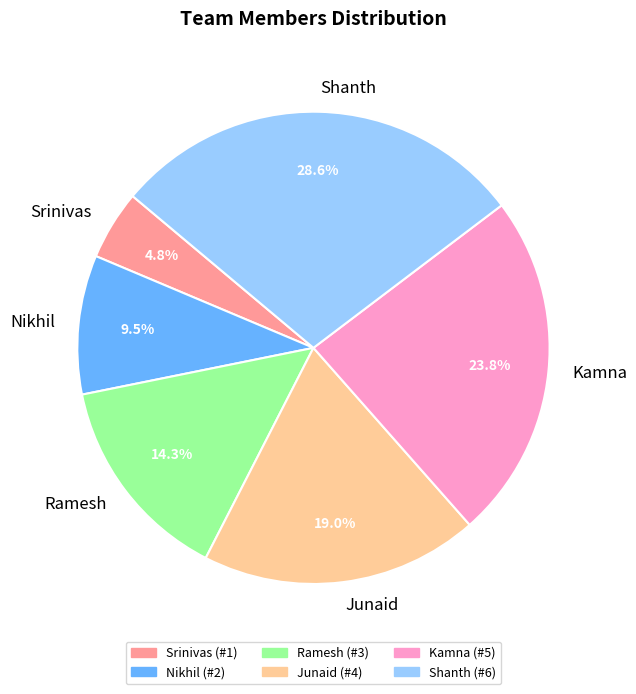

To the nearest percent, what is the difference between the largest and smallest slice percentages?

24%